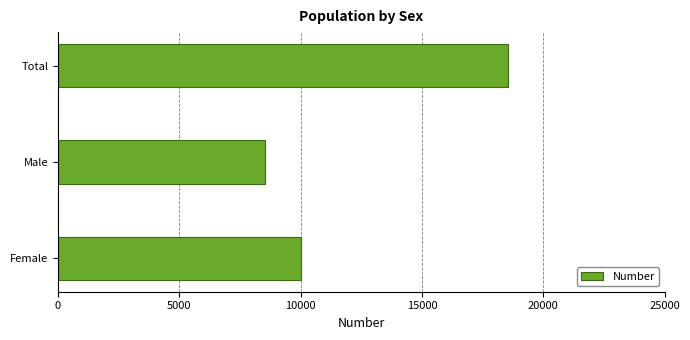

What is the smallest value displayed?

8549